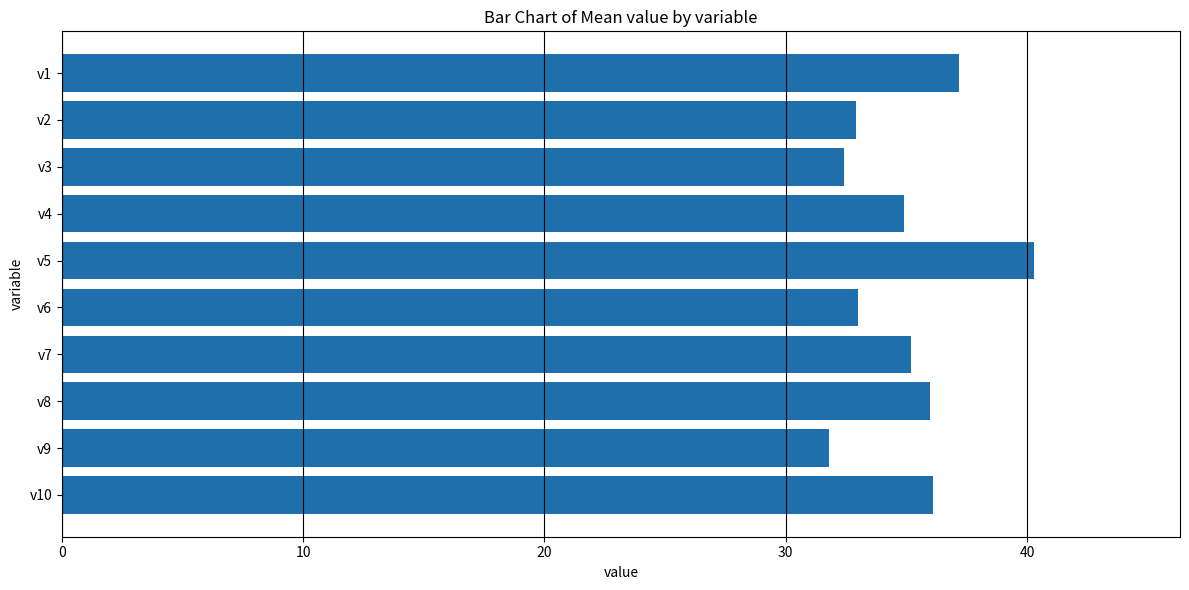

What is the value of the 6th bar from the top?

33.0